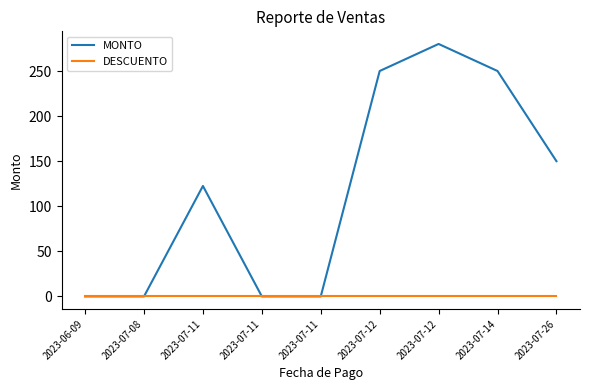

What is the label of the 6th point from the right?

2023-07-11